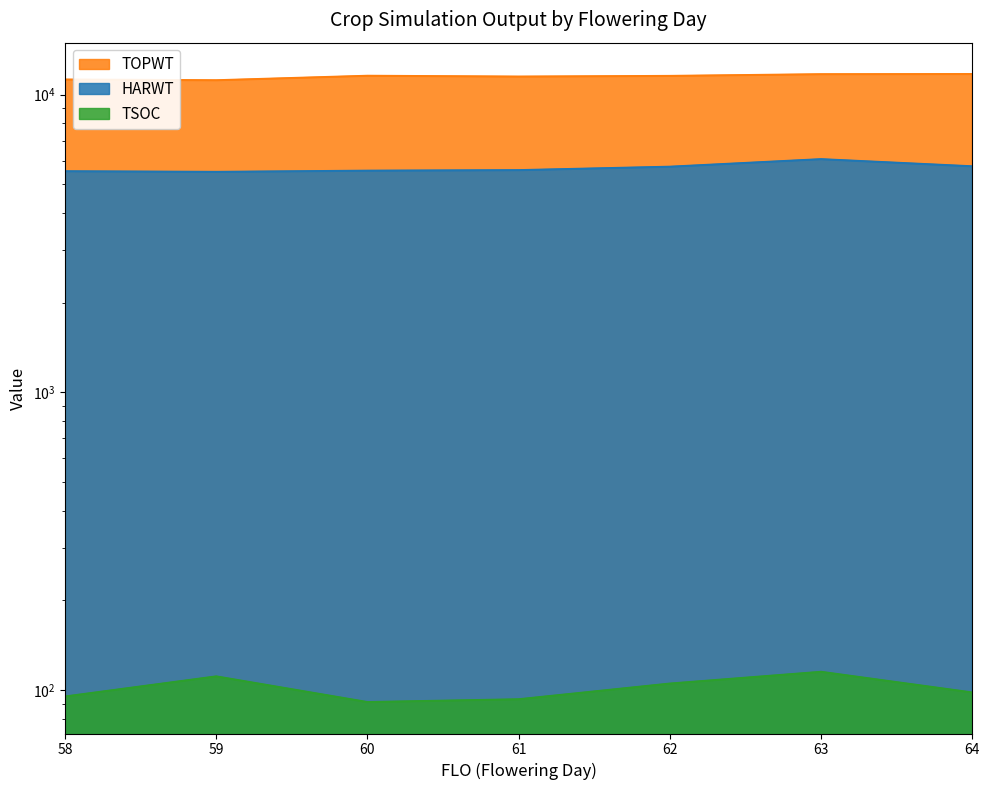

Between 61 and 64, which series saw the biggest shift?

TOPWT